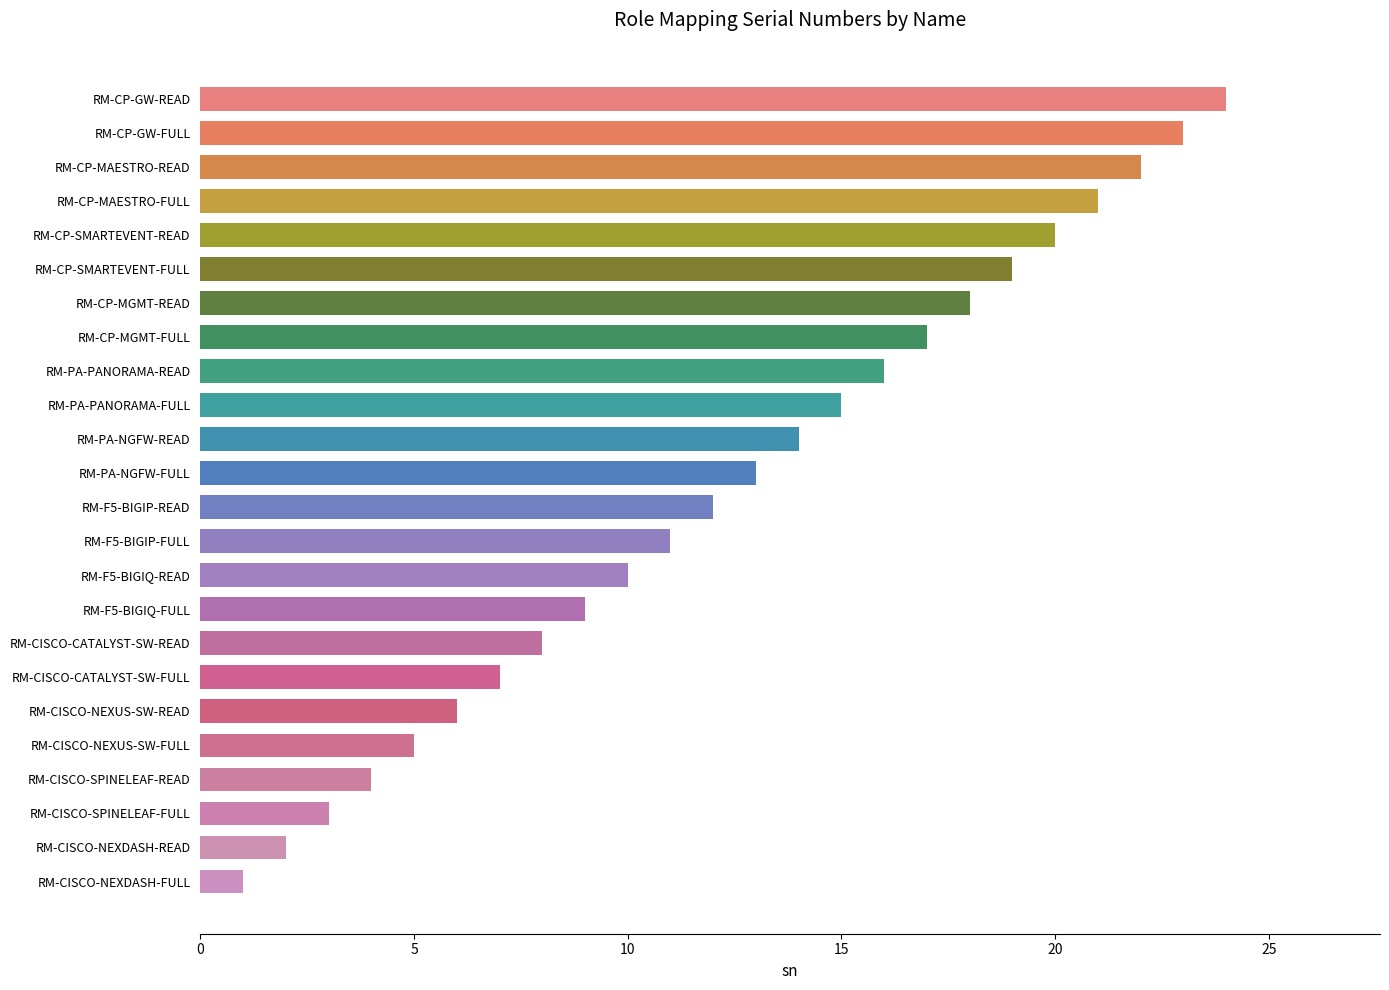

What is the label of the 11th bar from the top?

RM-PA-NGFW-READ